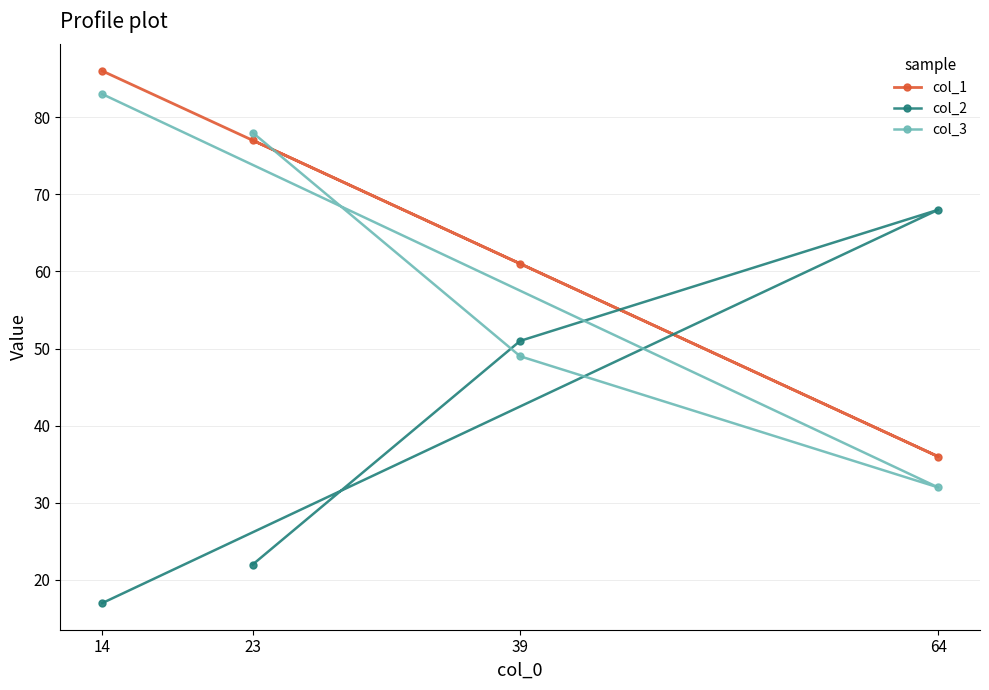

Is this an area chart (filled region under the line)?

No